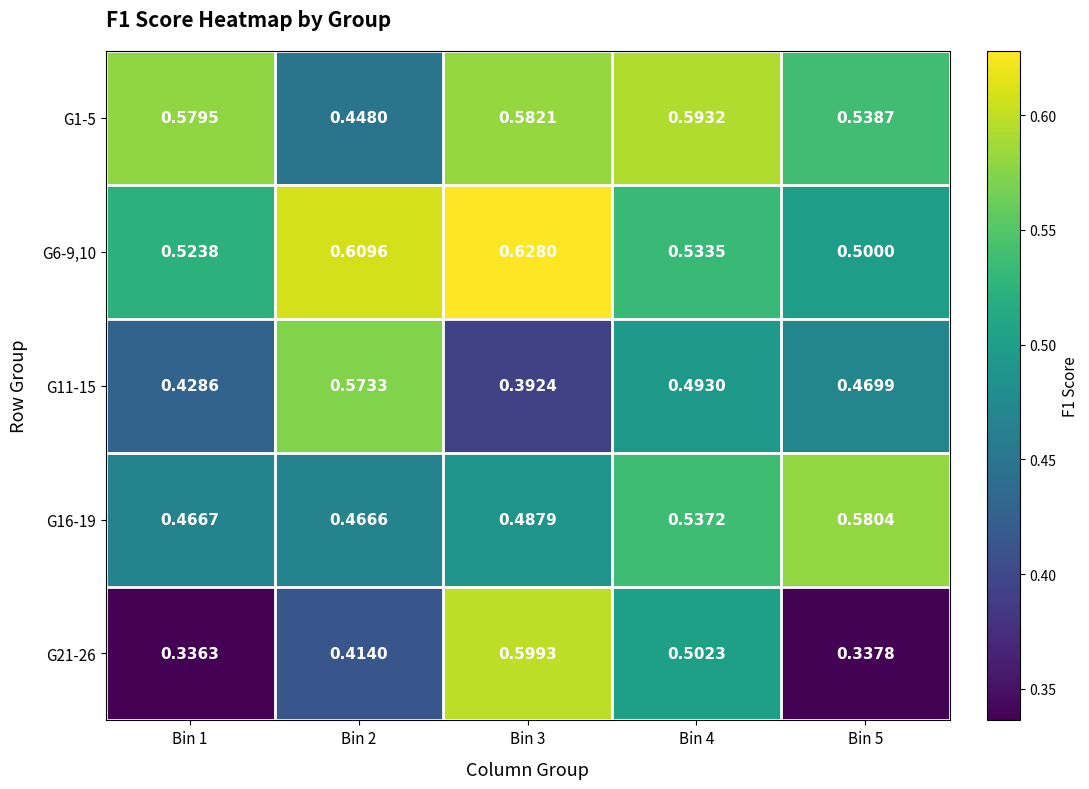

Count the number of data series in this chart.

5